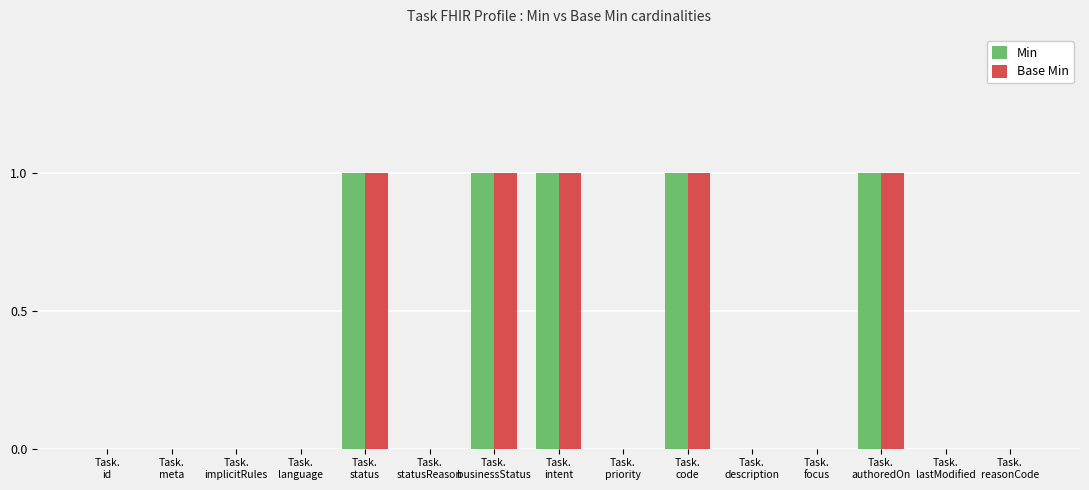

What are all the series names shown in the legend?

Min, Base Min